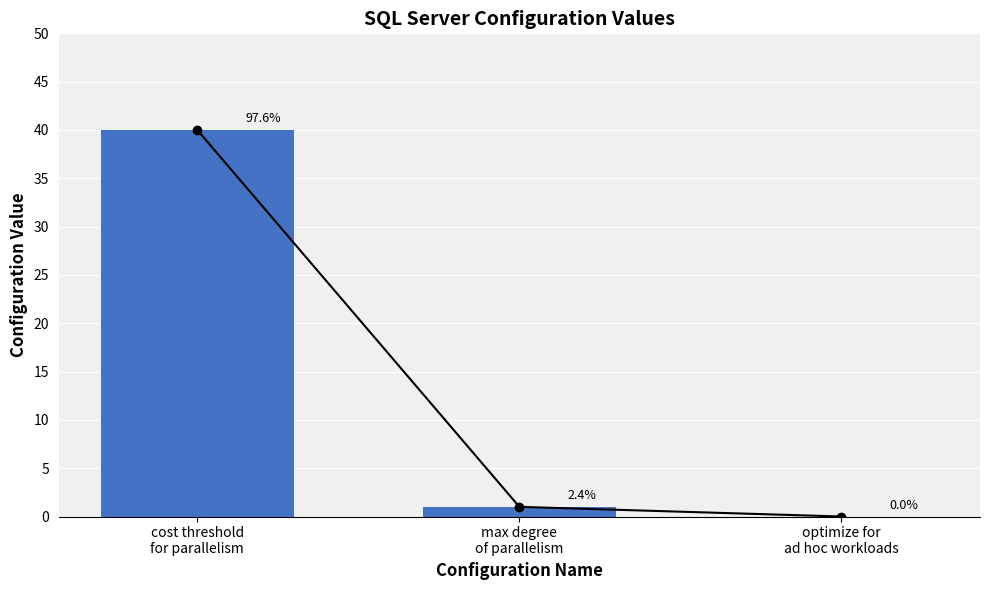

What is the label of the 2nd bar from the right?

max degree
of parallelism